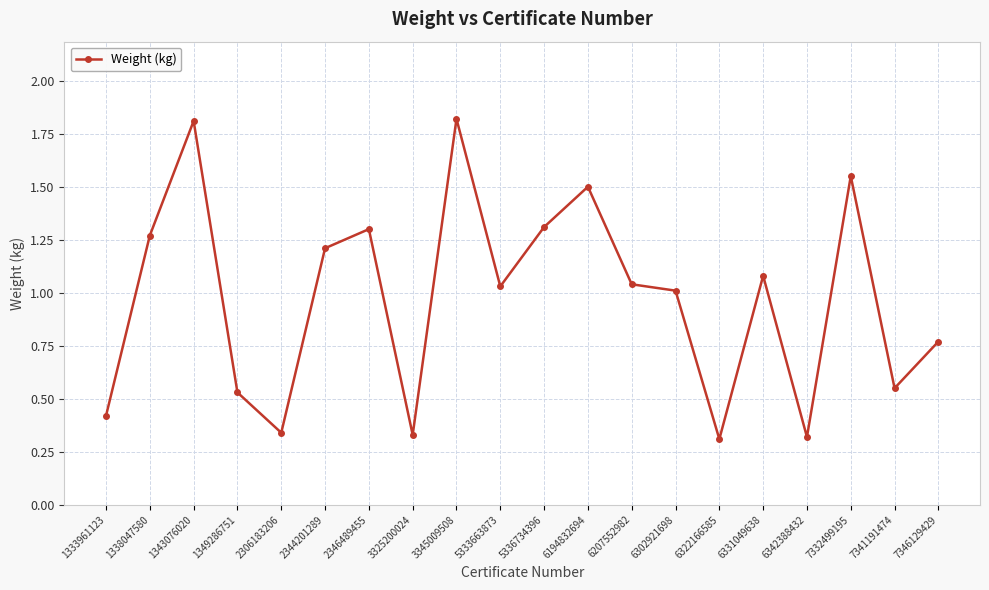

Where does the data first go above 1?

1338047580